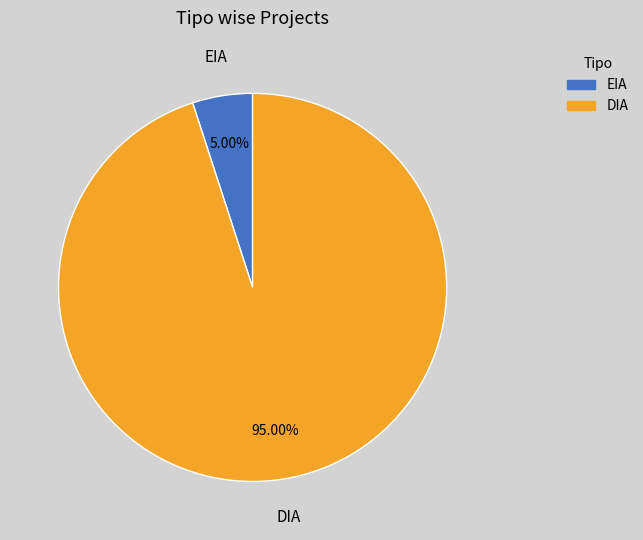

What percentage is the EIA slice, to the nearest percent?

5%